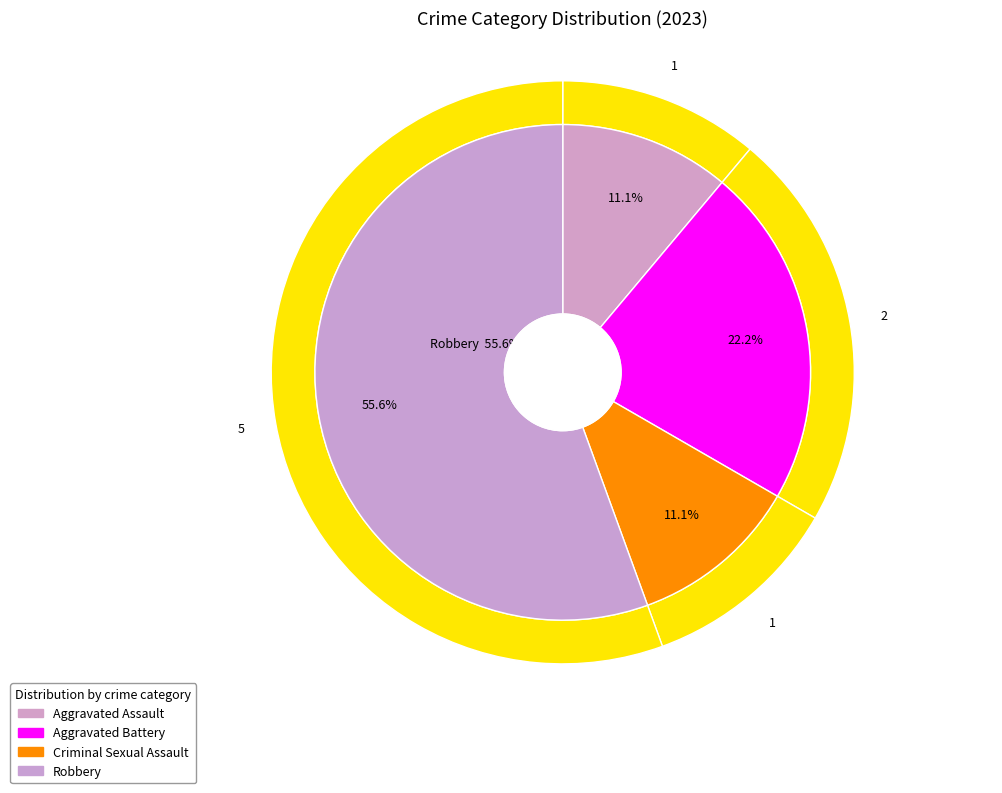

True or false: Criminal Sexual Assault accounts for 26% of the total.

False